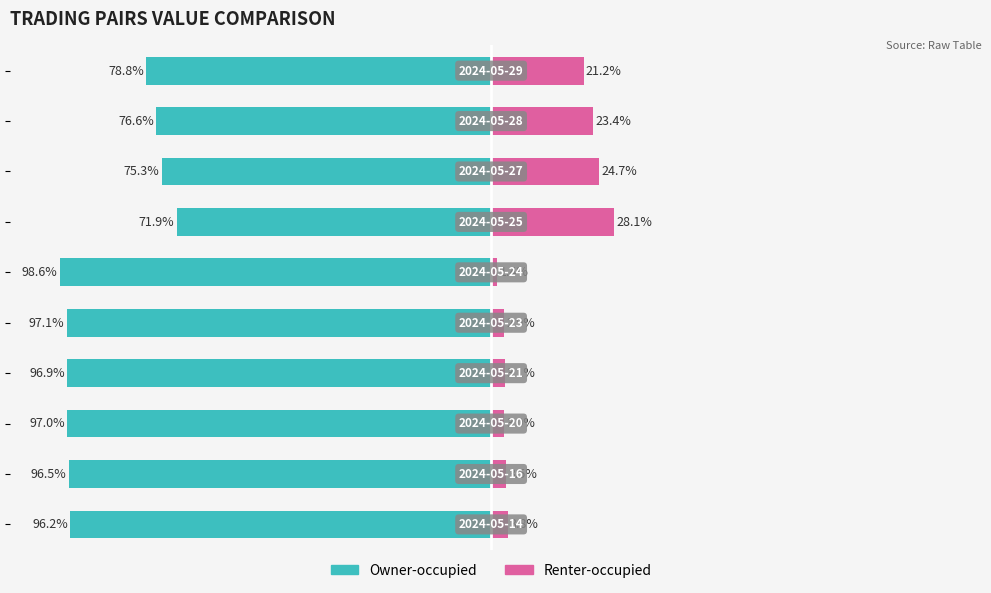

Reading right to left, list all the values displayed in this chart.

Owner-occupied: -78.8	-76.6	-75.3	-71.9	-98.6	-97.1	-96.9	-97.0	-96.5	-96.2
Renter-occupied: 21.2	23.4	24.7	28.1	1.4	2.9	3.1	3.0	3.5	3.8